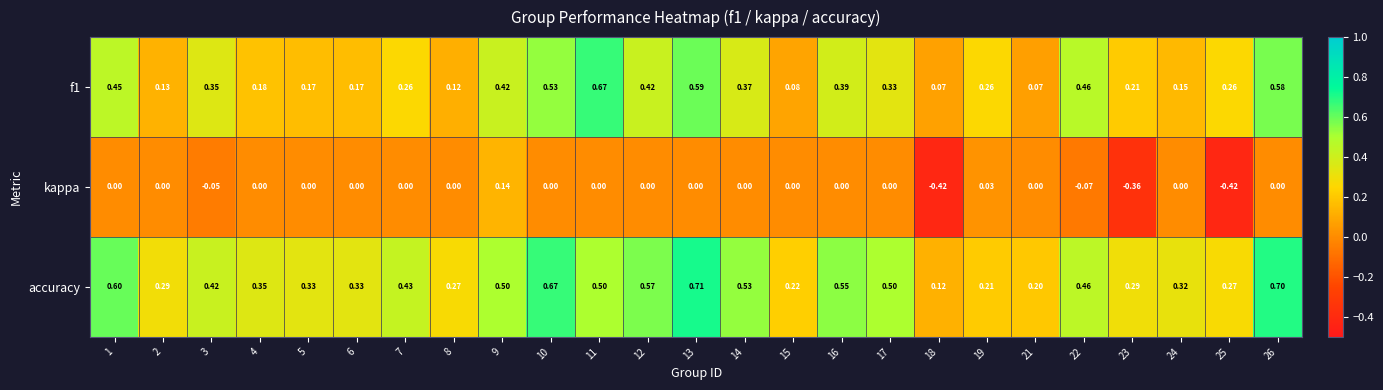

Is the value of accuracy at 14 greater than the value of f1 at 1?

Yes